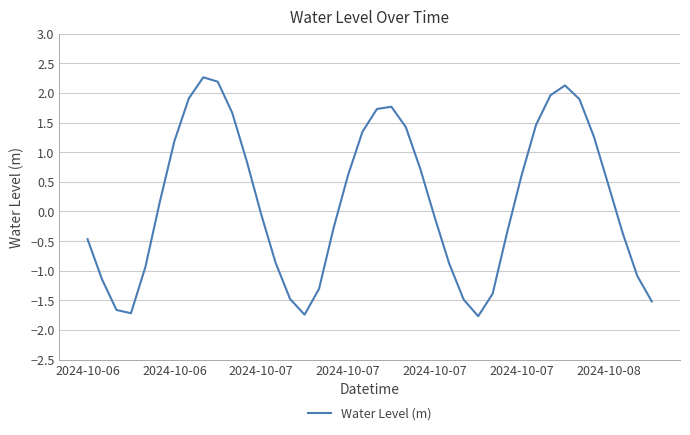

Count the number of data series in this chart.

1